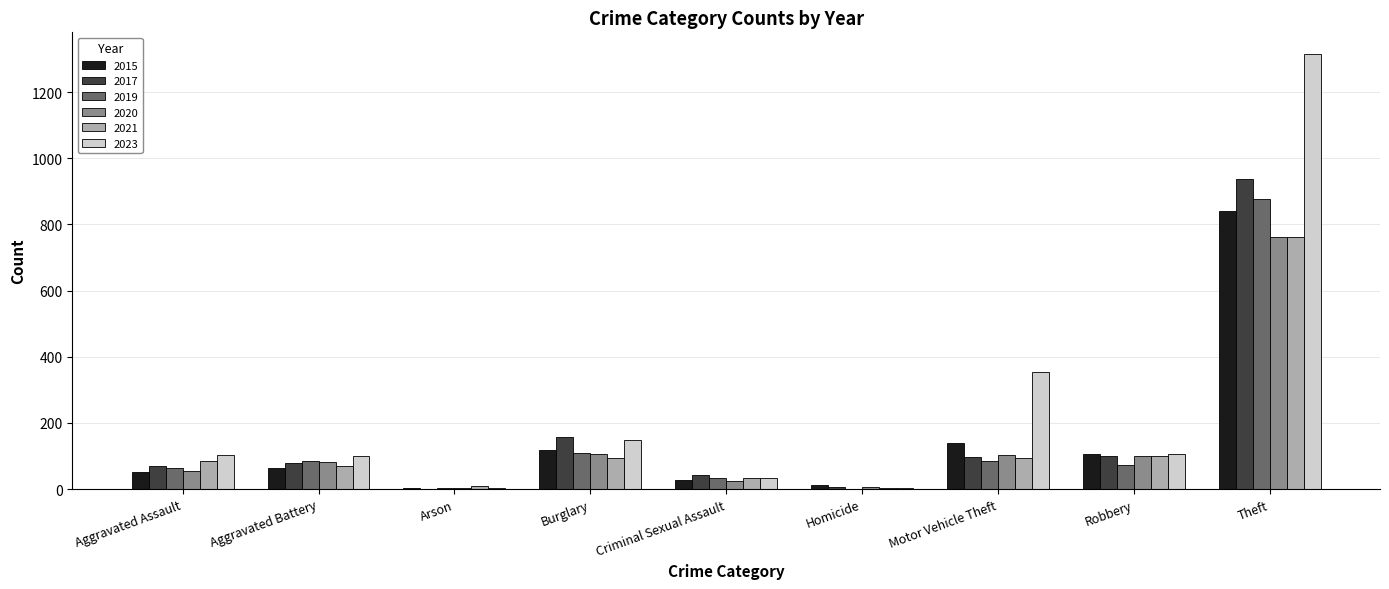

What are all the series names shown in the legend?

2015, 2017, 2019, 2020, 2021, 2023